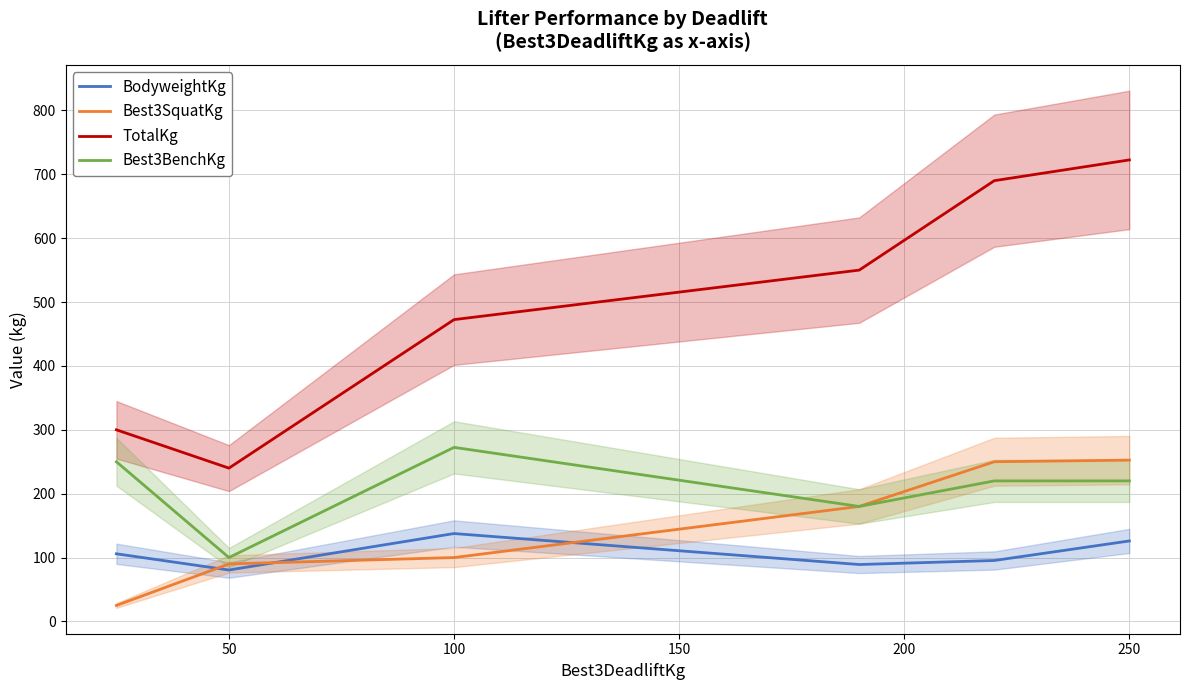

What is the value of the TotalKg point at the 1st from the left?

300.0